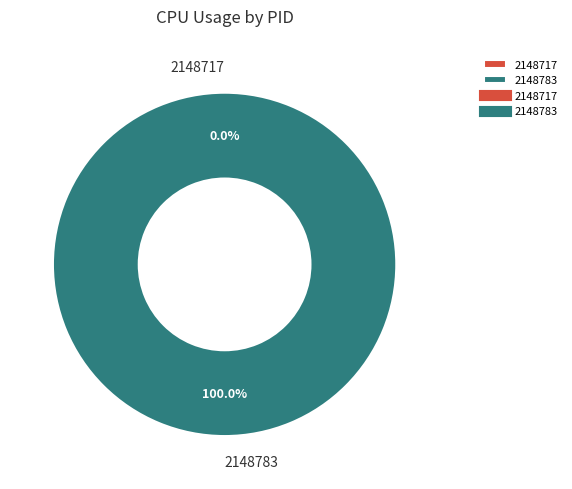

What percentage is the 2148783 slice, to the nearest percent?

100%